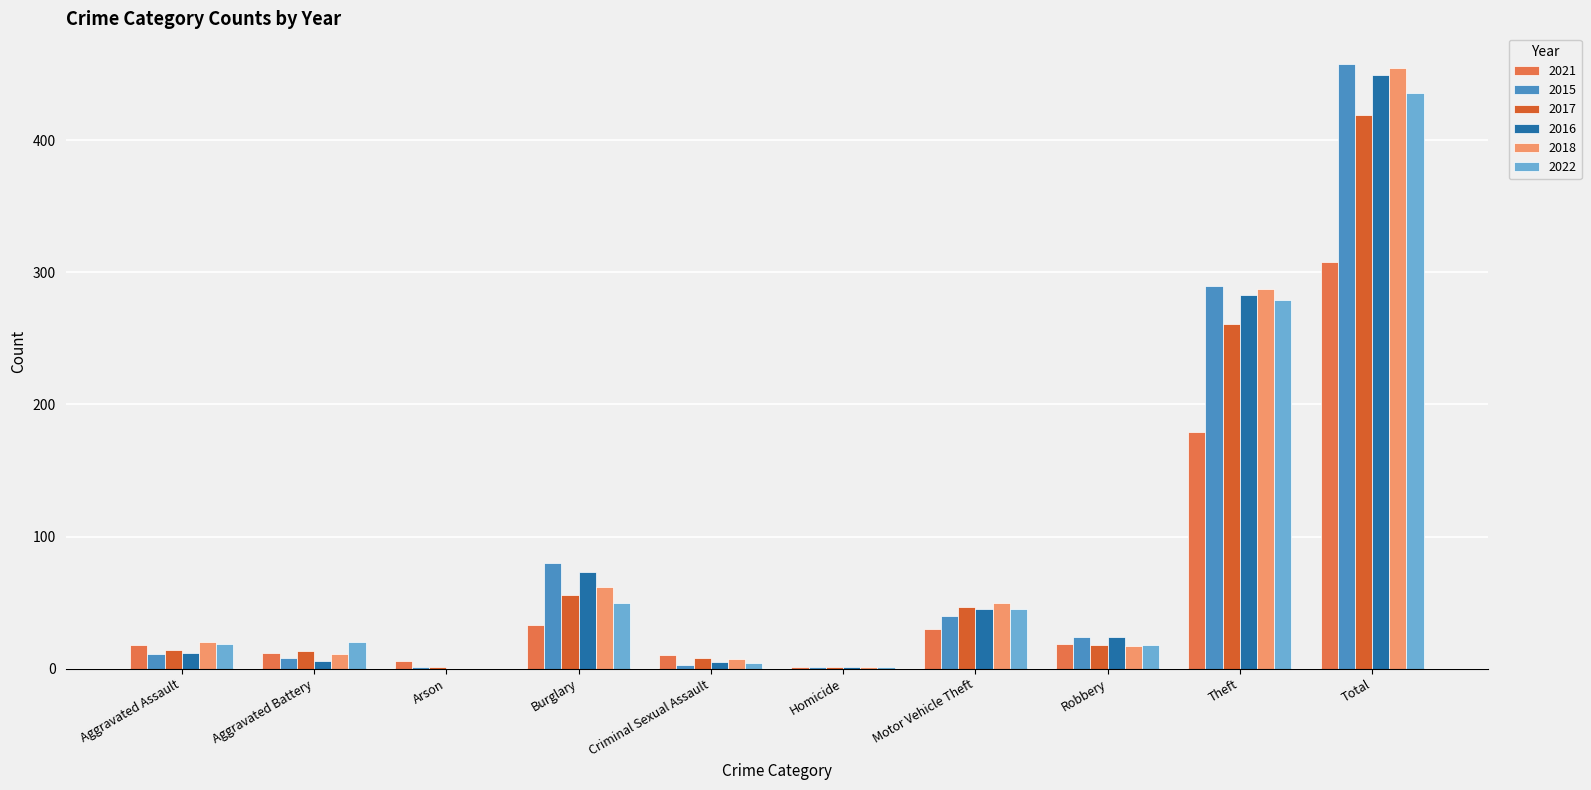

Reading left to right, extract all data points from this chart.

2021: Aggravated Assault=18	Aggravated Battery=12	Arson=6	Burglary=33	Criminal Sexual Assault=10	Homicide=1	Motor Vehicle Theft=30	Robbery=19	Theft=179	Total=308
2015: Aggravated Assault=11	Aggravated Battery=8	Arson=1	Burglary=80	Criminal Sexual Assault=3	Homicide=1	Motor Vehicle Theft=40	Robbery=24	Theft=290	Total=458
2017: Aggravated Assault=14	Aggravated Battery=13	Arson=1	Burglary=56	Criminal Sexual Assault=8	Homicide=1	Motor Vehicle Theft=47	Robbery=18	Theft=261	Total=419
2016: Aggravated Assault=12	Aggravated Battery=6	Arson=0	Burglary=73	Criminal Sexual Assault=5	Homicide=1	Motor Vehicle Theft=45	Robbery=24	Theft=283	Total=449
2018: Aggravated Assault=20	Aggravated Battery=11	Arson=0	Burglary=62	Criminal Sexual Assault=7	Homicide=1	Motor Vehicle Theft=50	Robbery=17	Theft=287	Total=455
2022: Aggravated Assault=19	Aggravated Battery=20	Arson=0	Burglary=50	Criminal Sexual Assault=4	Homicide=1	Motor Vehicle Theft=45	Robbery=18	Theft=279	Total=436